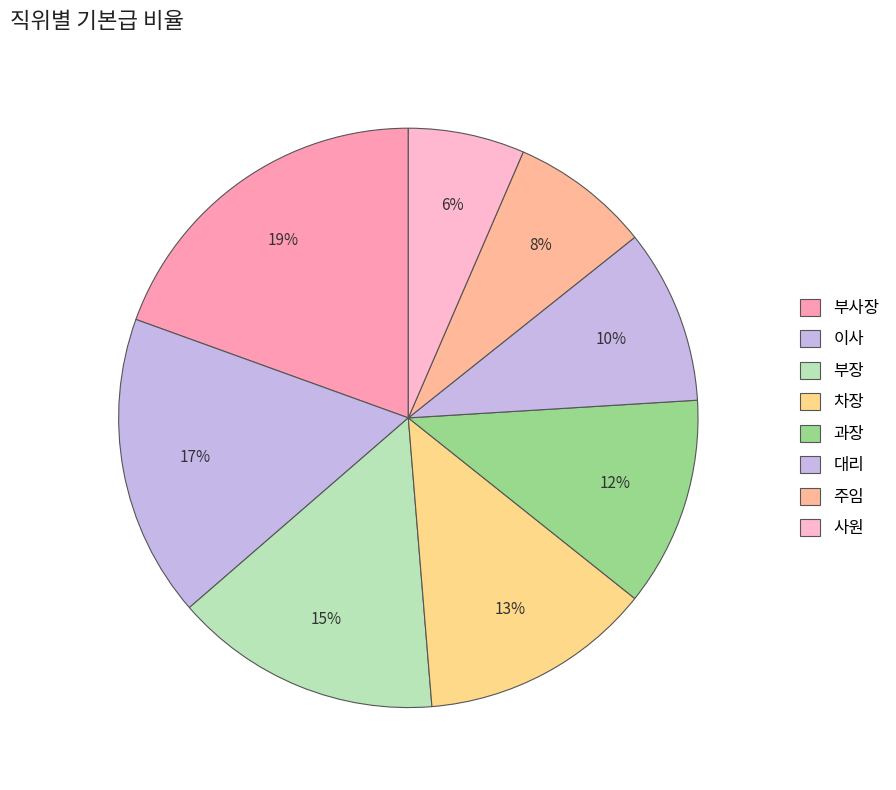

Count the number of slices in the pie.

8